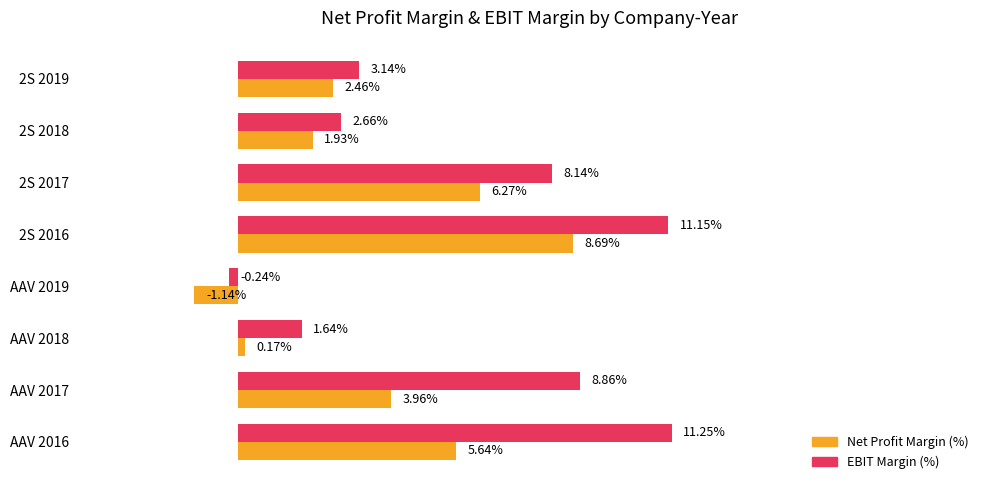

List the series in order of their peak value, lowest first.

Net Profit Margin (%), EBIT Margin (%)